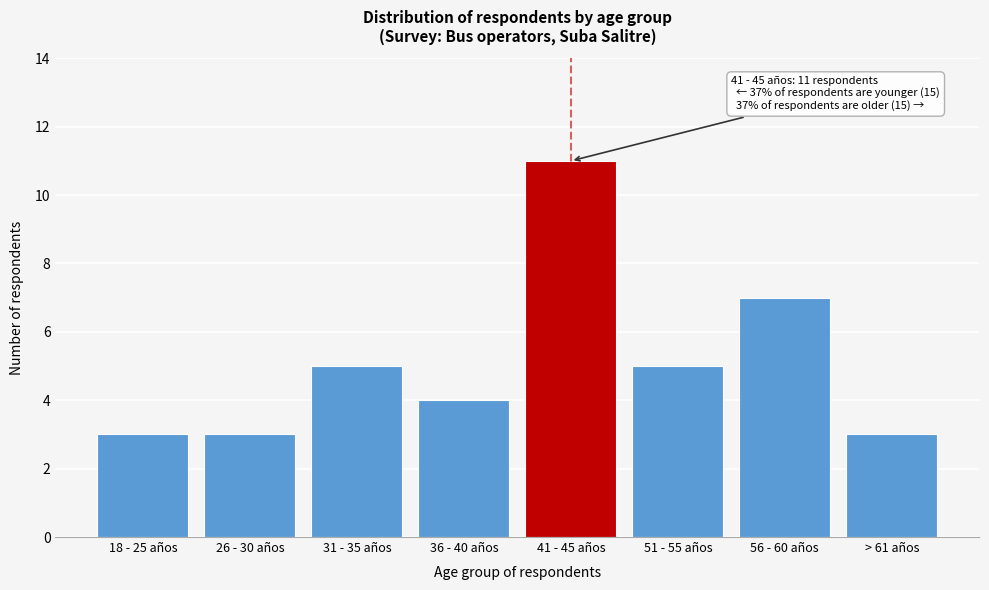

Reading left to right, transcribe all the data shown in this chart.

18 - 25 años=3	26 - 30 años=3	31 - 35 años=5	36 - 40 años=4	41 - 45 años=11	51 - 55 años=5	56 - 60 años=7	> 61 años=3